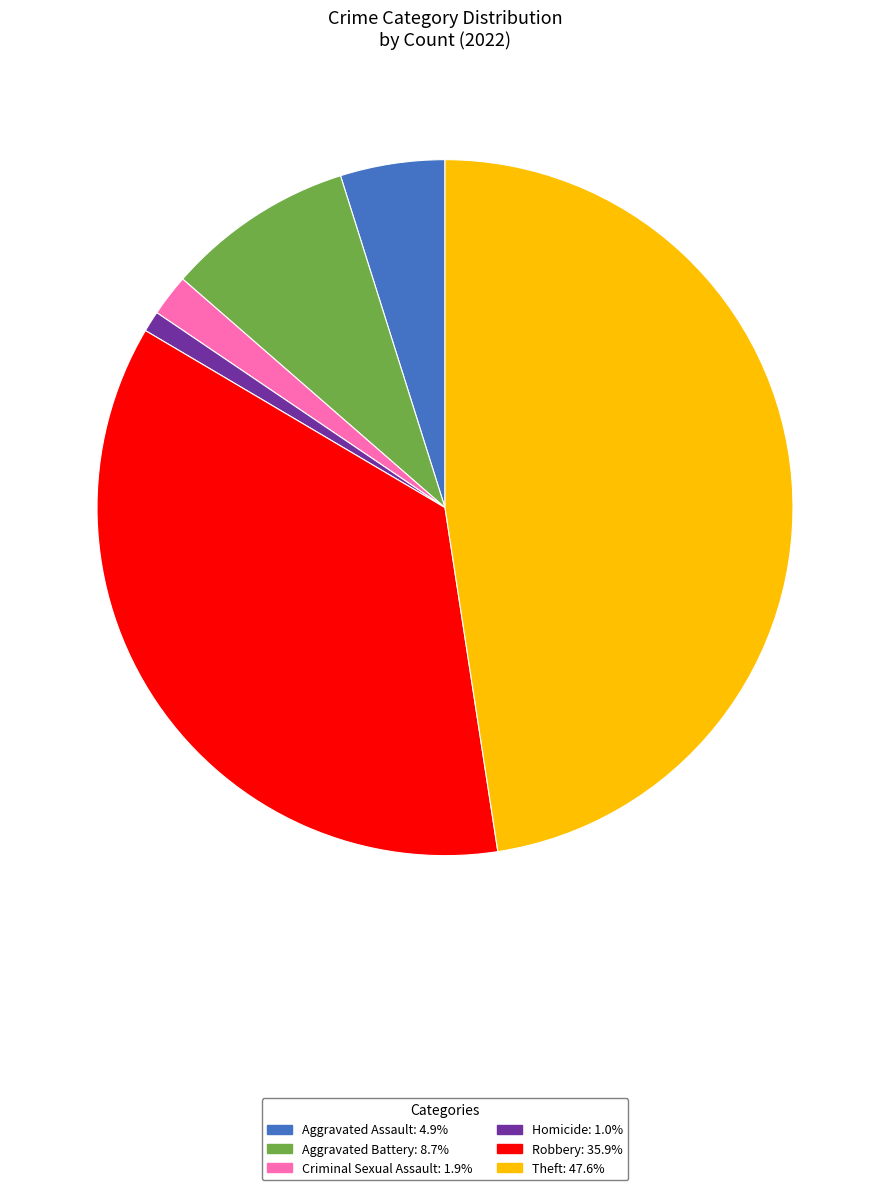

Is there a majority slice in this chart?

No